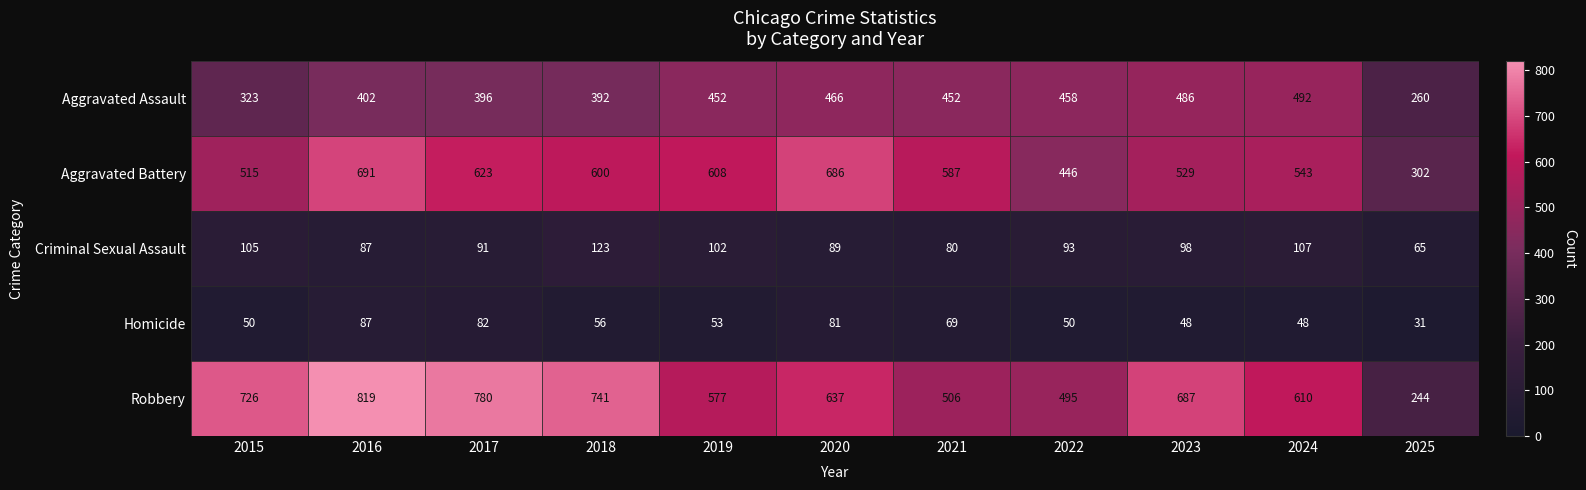

What is the spread (max minus min) of values at 2020?

605